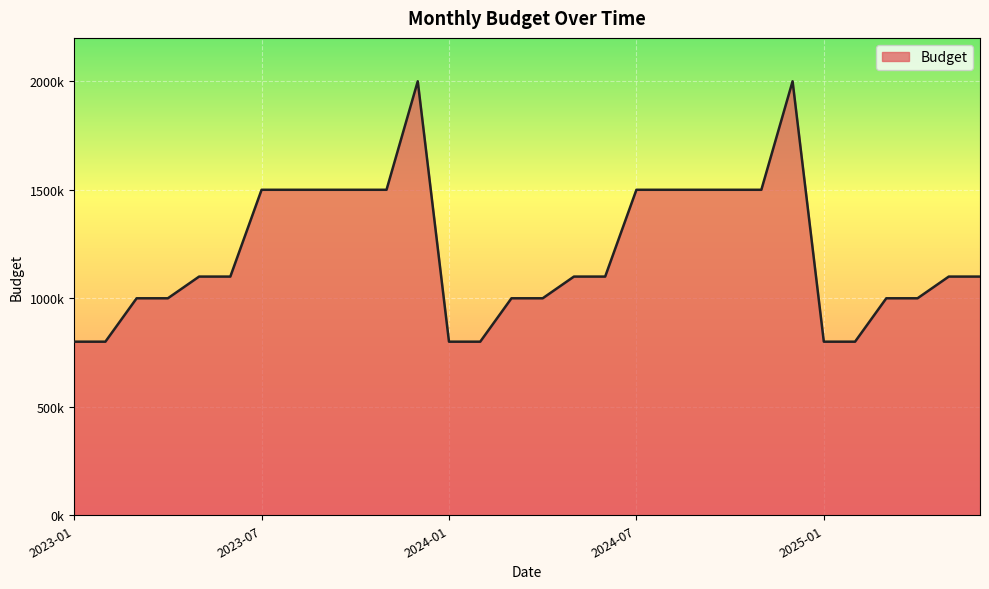

How many points are higher than both their immediate neighbors (excluding endpoints)?

2